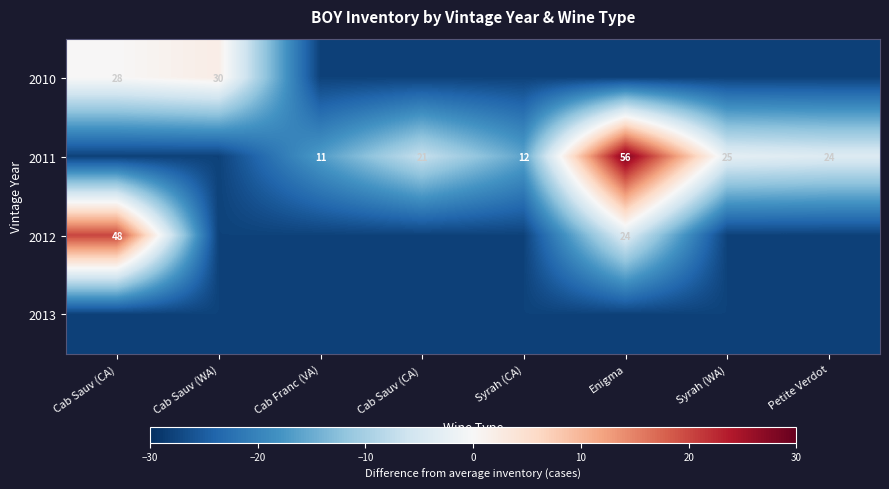

True or false: 2010 has a value of 49.4 at Cab Sauv (WA).

False